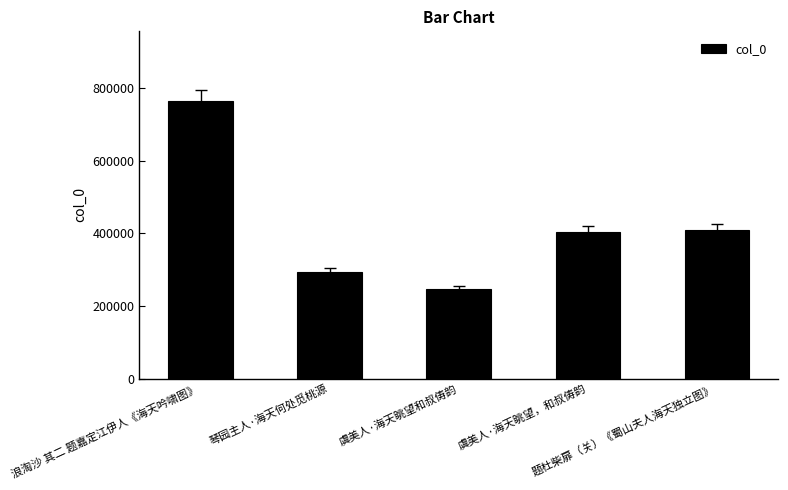

Does the chart contain stacked bars?

No